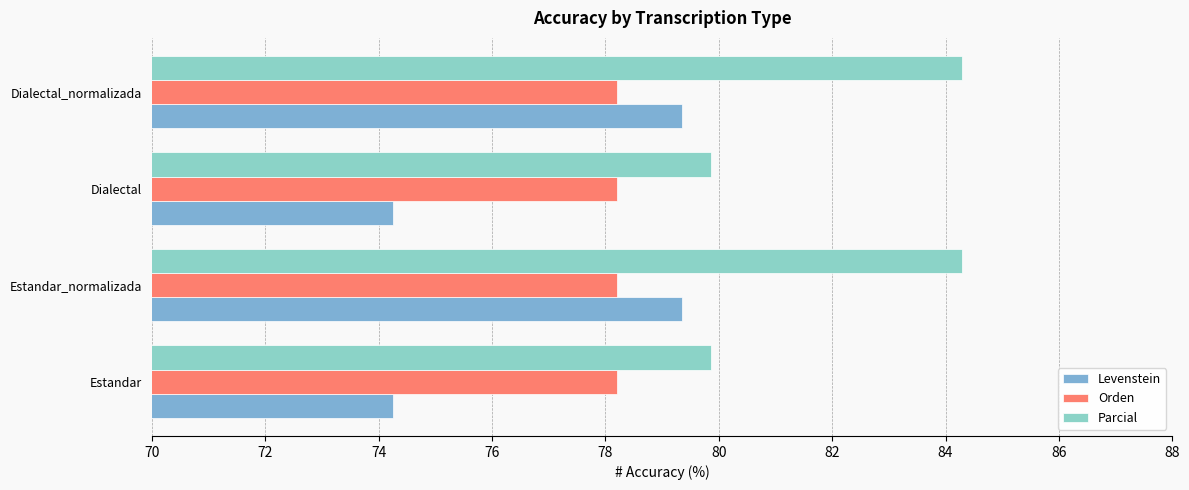

How many categories are shown in the chart?

4